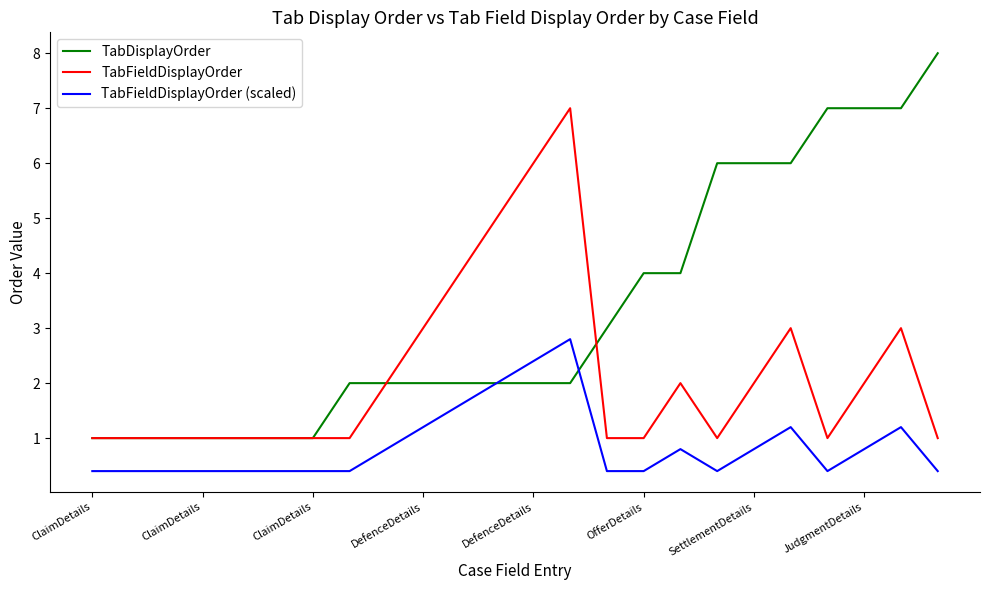

List the series in order of their peak value, highest first.

TabDisplayOrder, TabFieldDisplayOrder, TabFieldDisplayOrder (scaled)